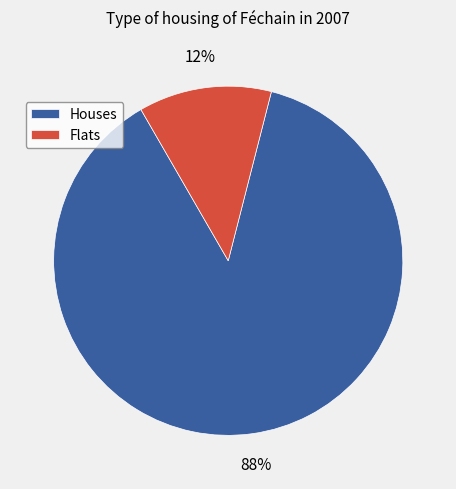

Which category accounts for the majority?

Houses